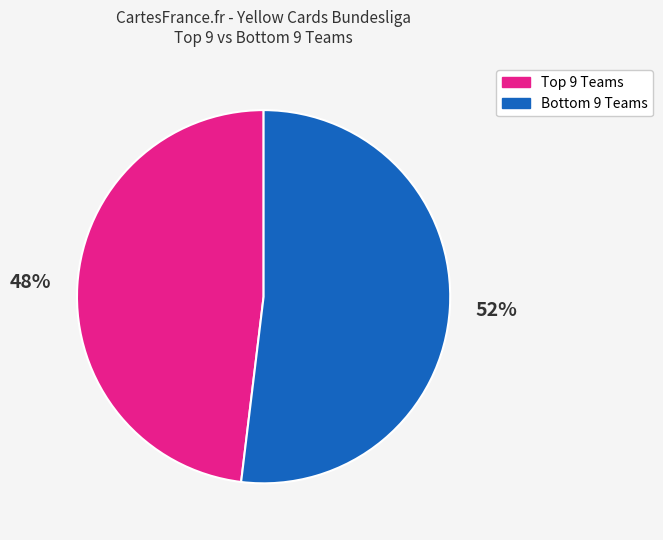

To the nearest percent, what is the average slice percentage?

50%